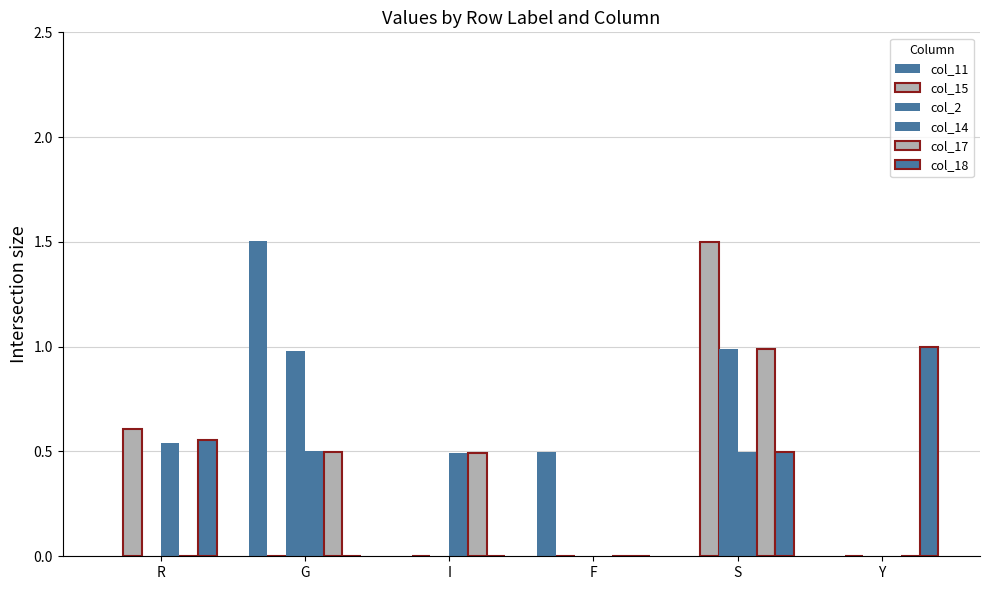

At how many categories does at least one series exceed 1?

2